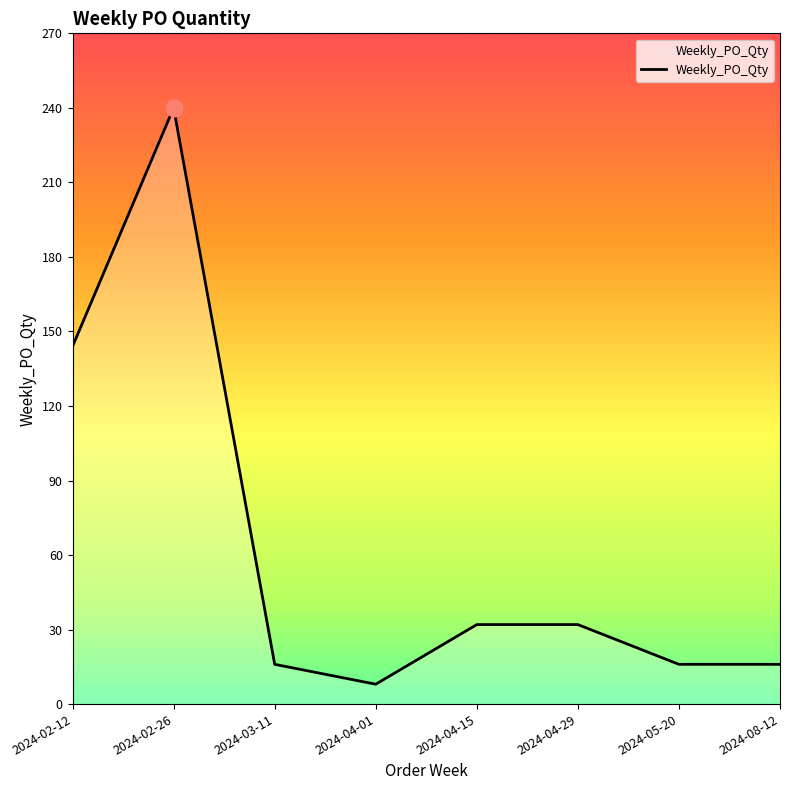

True or false: the data has more than 0 interior local peaks.

True